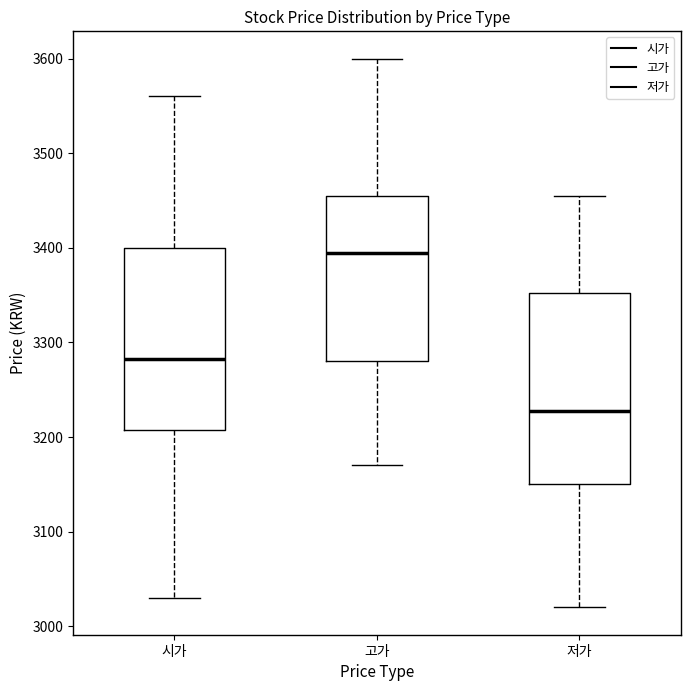

Comparing the boxes themselves (not the whiskers), which one is the tallest?

저가